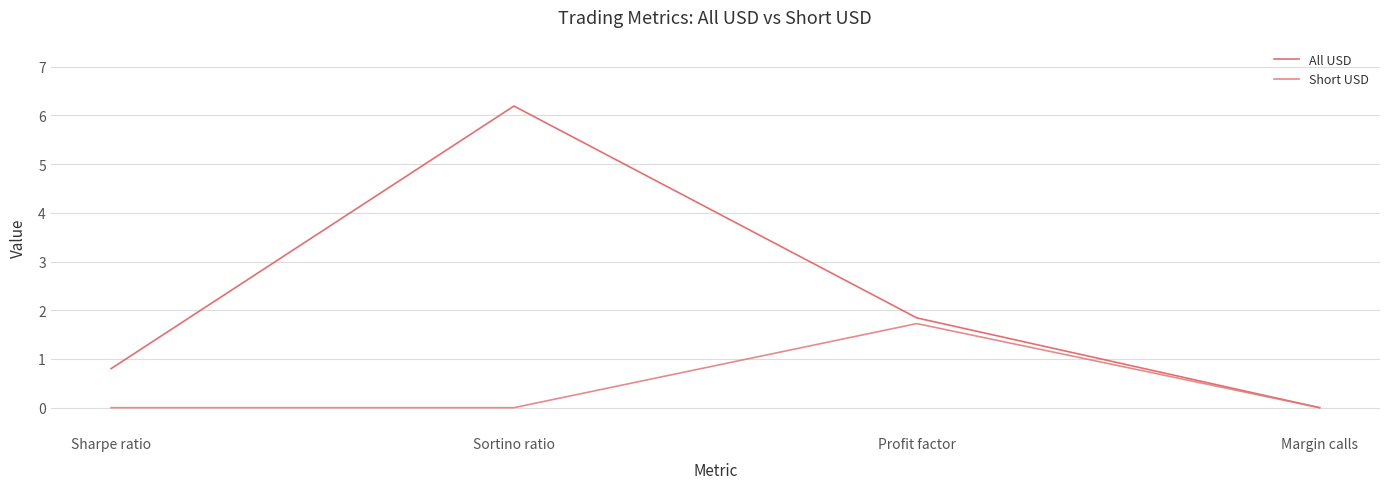

Between Sharpe ratio and Margin calls, which series saw the biggest shift?

All USD